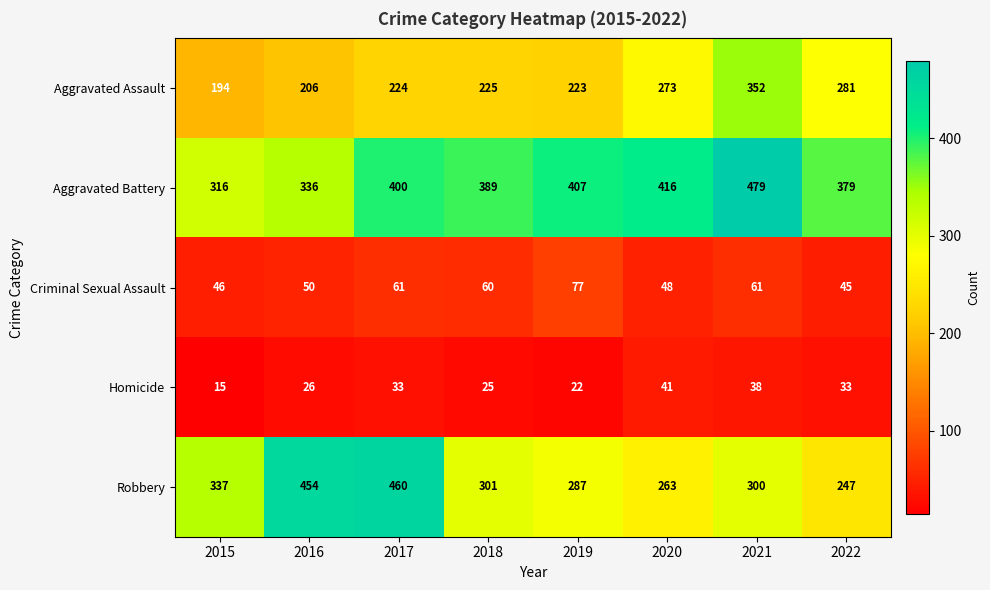

The value of Aggravated Battery at 2016 is 498. True or false?

False